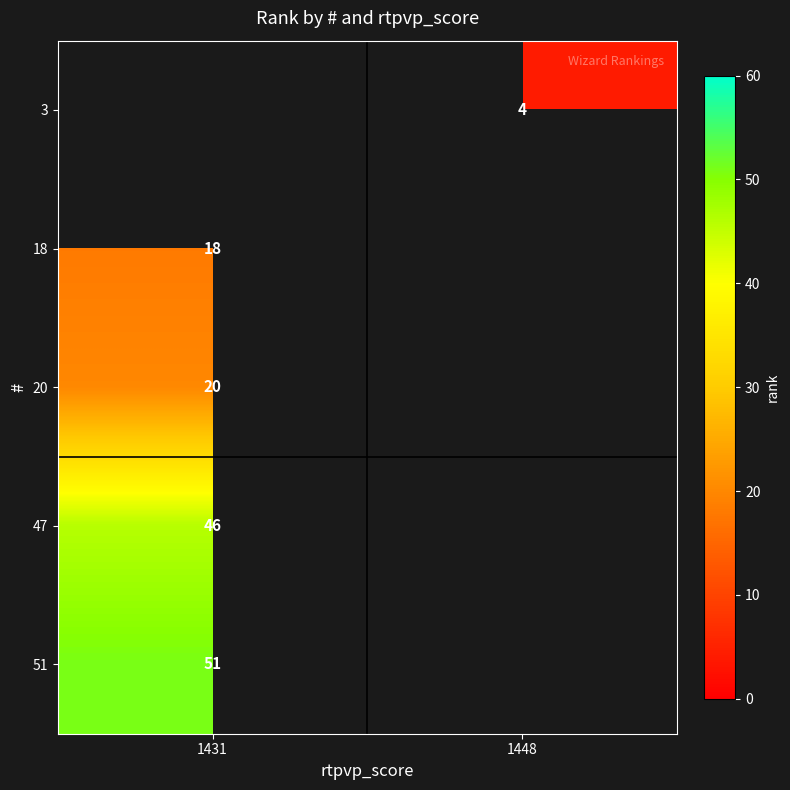

The value of 3 at 1448 is 7. True or false?

False